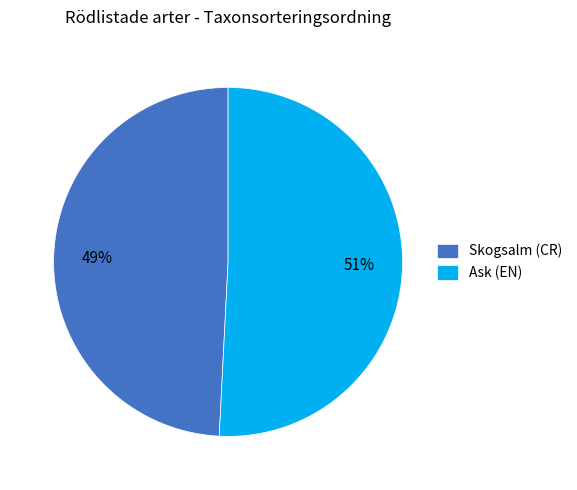

Is it true that Ask (EN) is 45% of the pie?

False